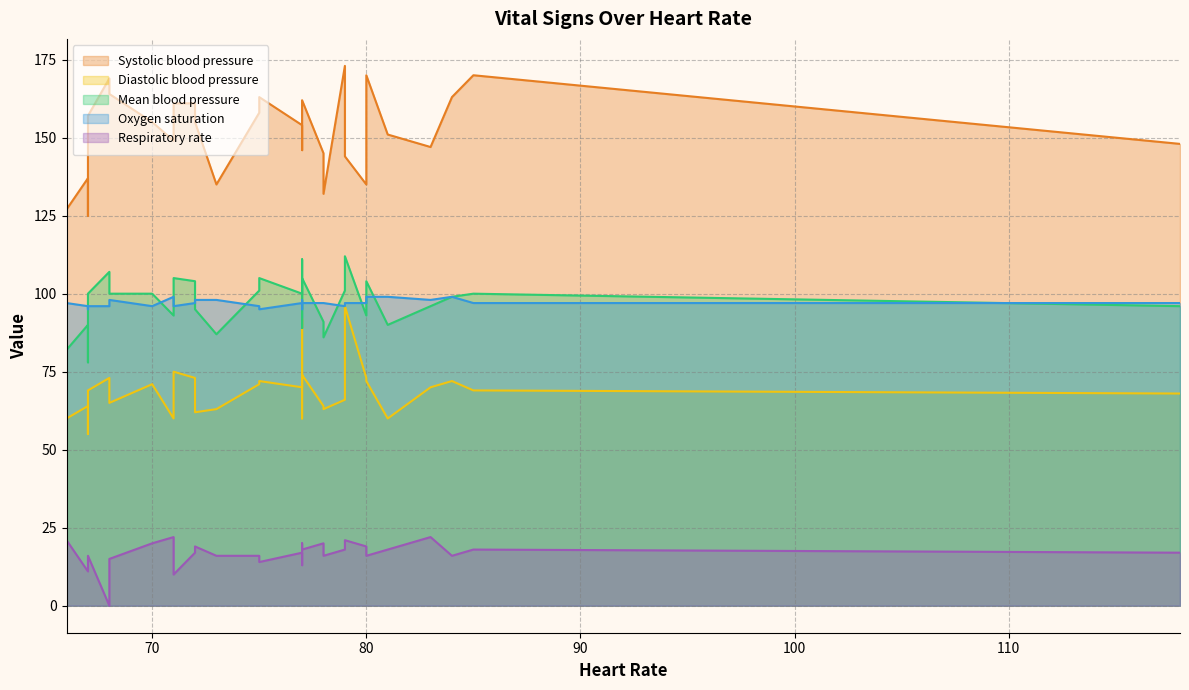

Between 23 and 32, which is larger?

32